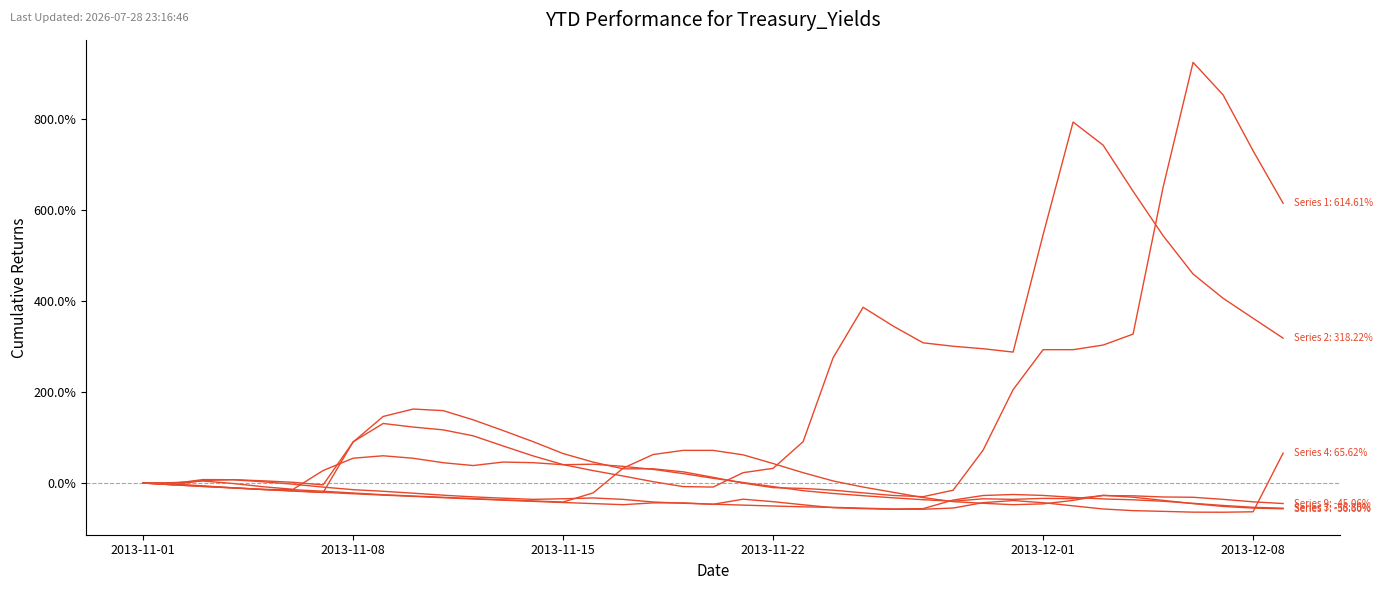

What is the greatest value displayed?

9.2